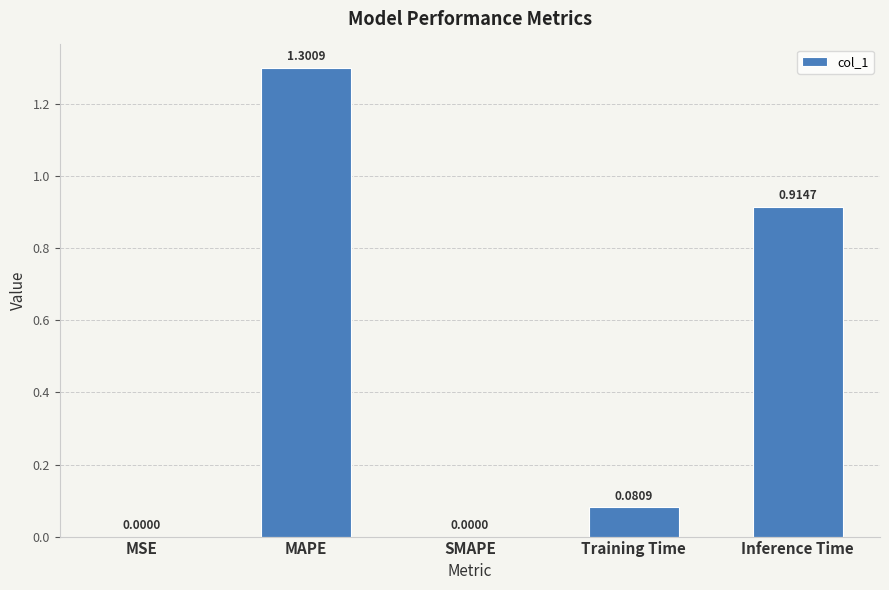

What is the sum of all values?

2.3